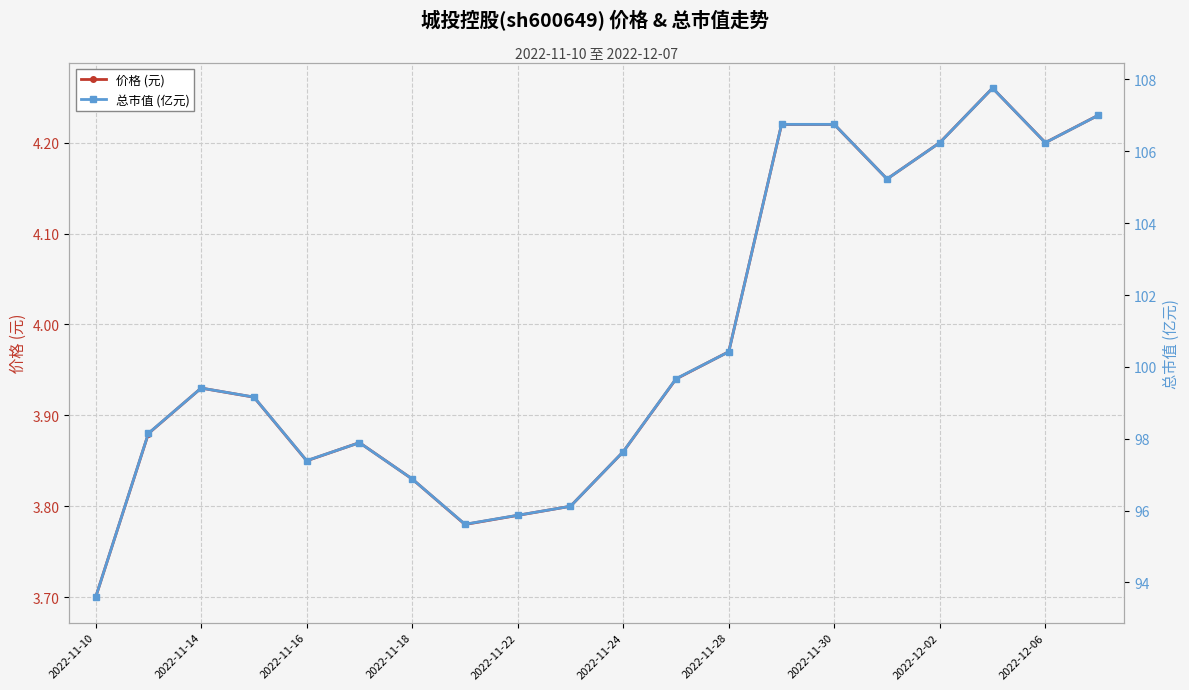

At how many categories does at least one series exceed 60?

20